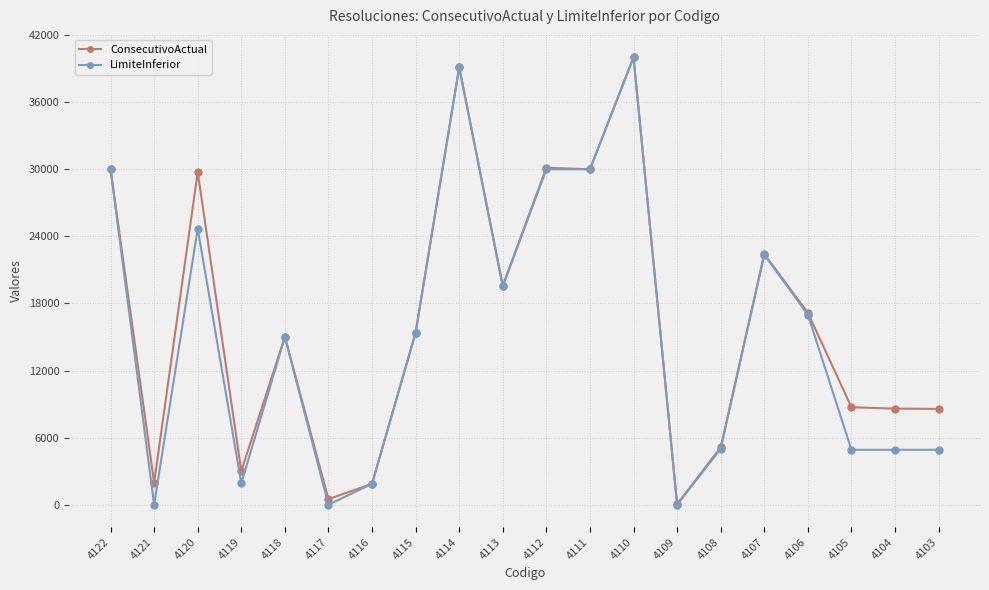

True or false: LimiteInferior has a value of 11524 at 4122.

False